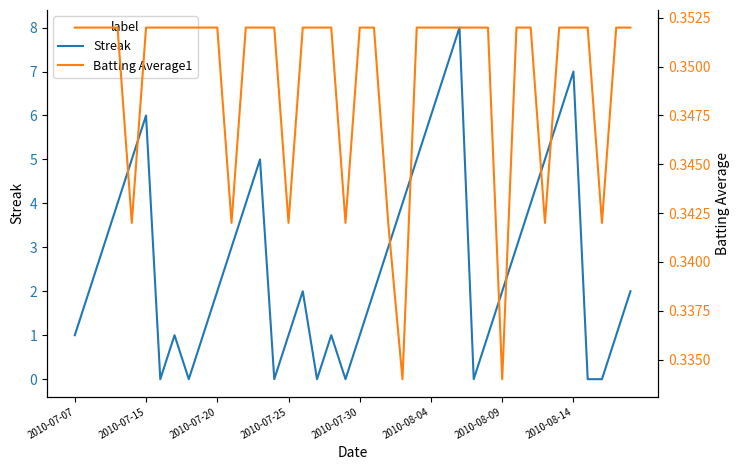

Is this an area chart (filled region under the line)?

No